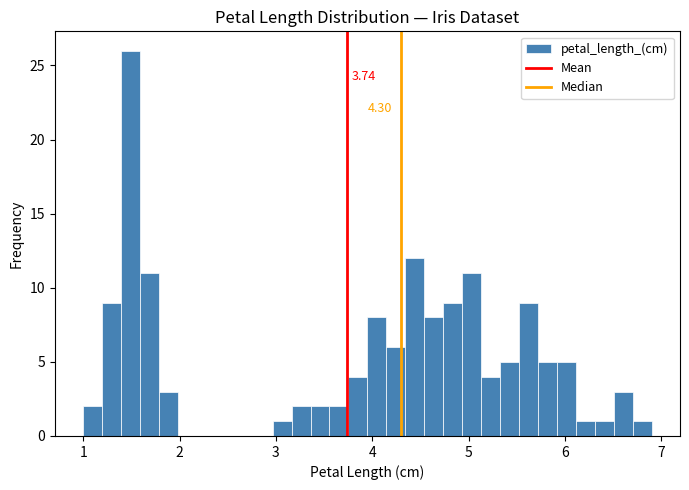

Around what value on the x-axis is the tallest bar? Give the approximate position of its centre, as read against the axis.

1.5